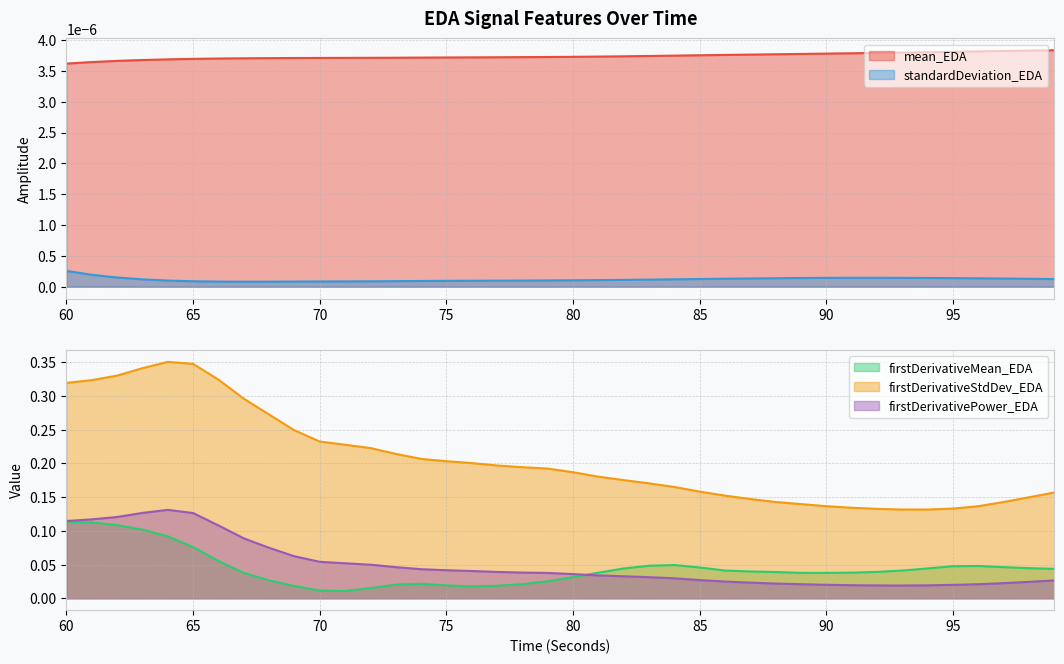

The firstDerivativeStdDev_EDA series shows 0.2 at 82. True or false?

True